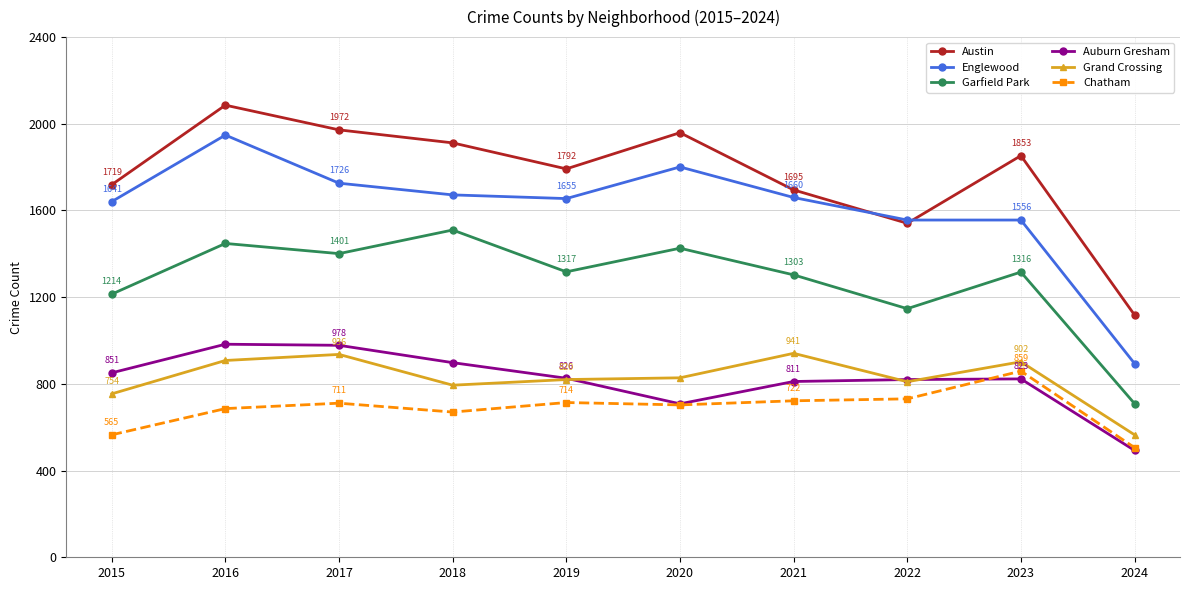

How many data points in Englewood are less than 1660?

5